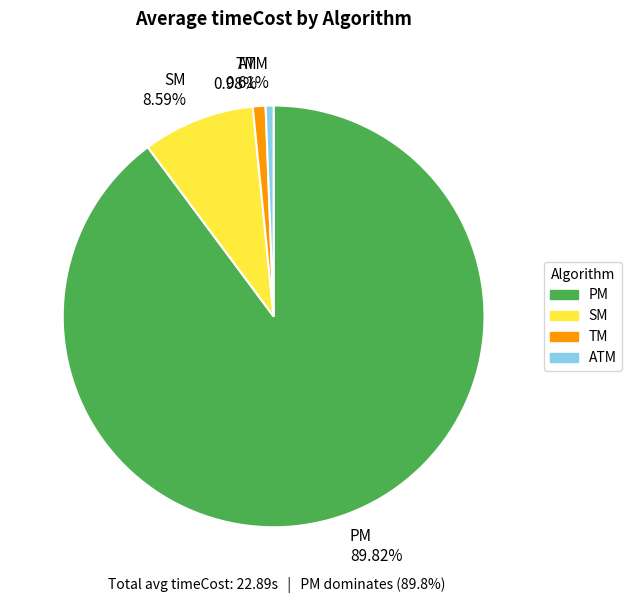

To the nearest percent, what is the difference between the largest and smallest slice percentages?

89%